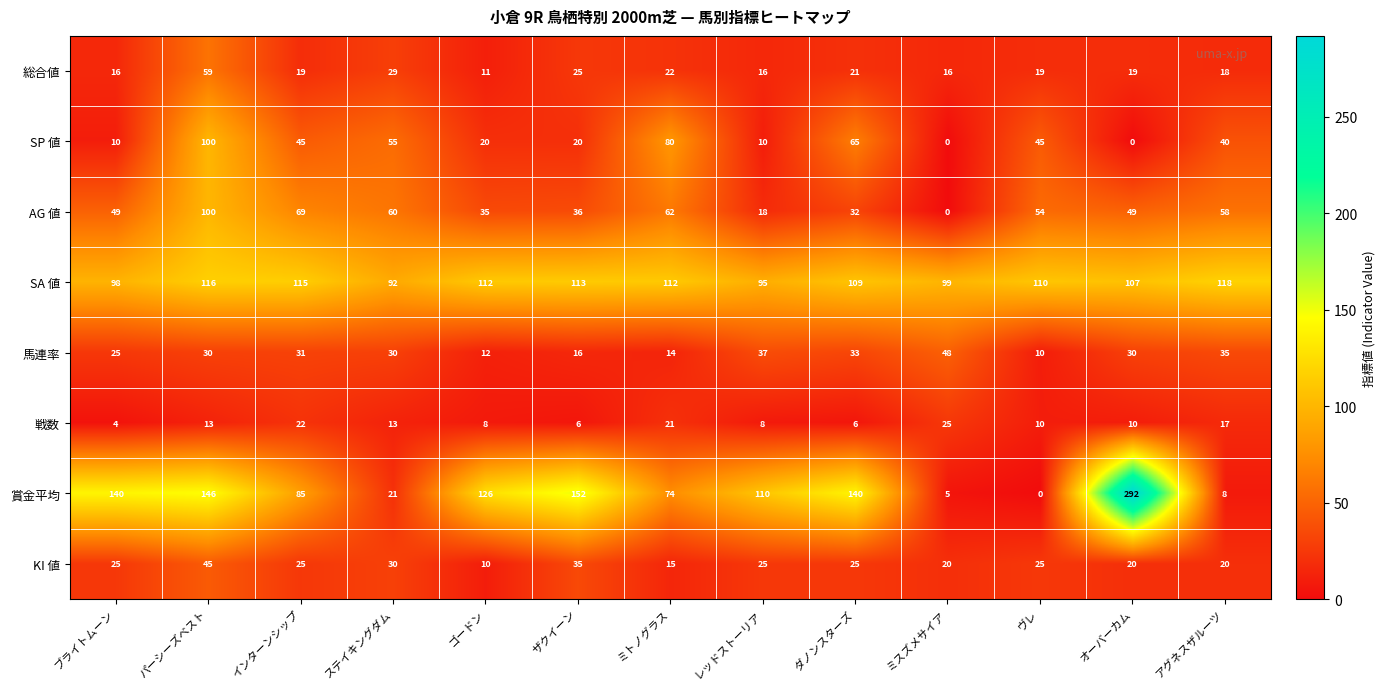

At which label does SA 値 first exceed 110?

パーシーズベスト